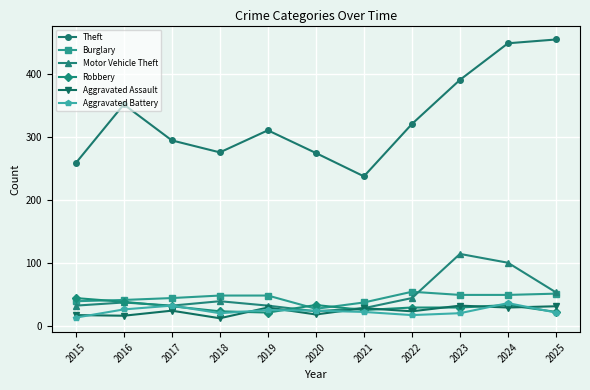

True or false: Robbery and Theft cross at least once.

False